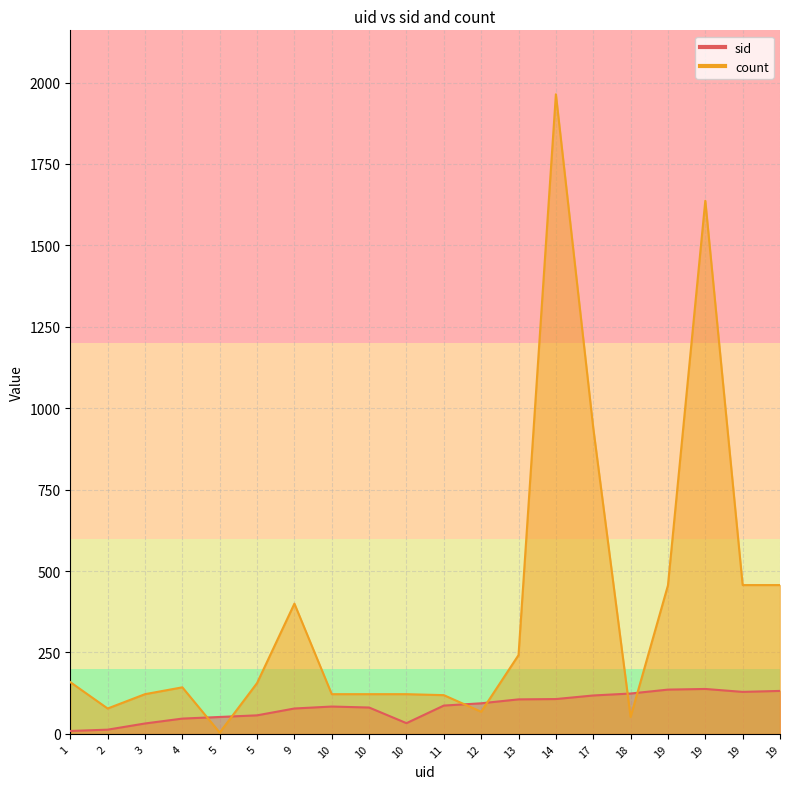

What is the value of the sid point at the 13th from the left?

106